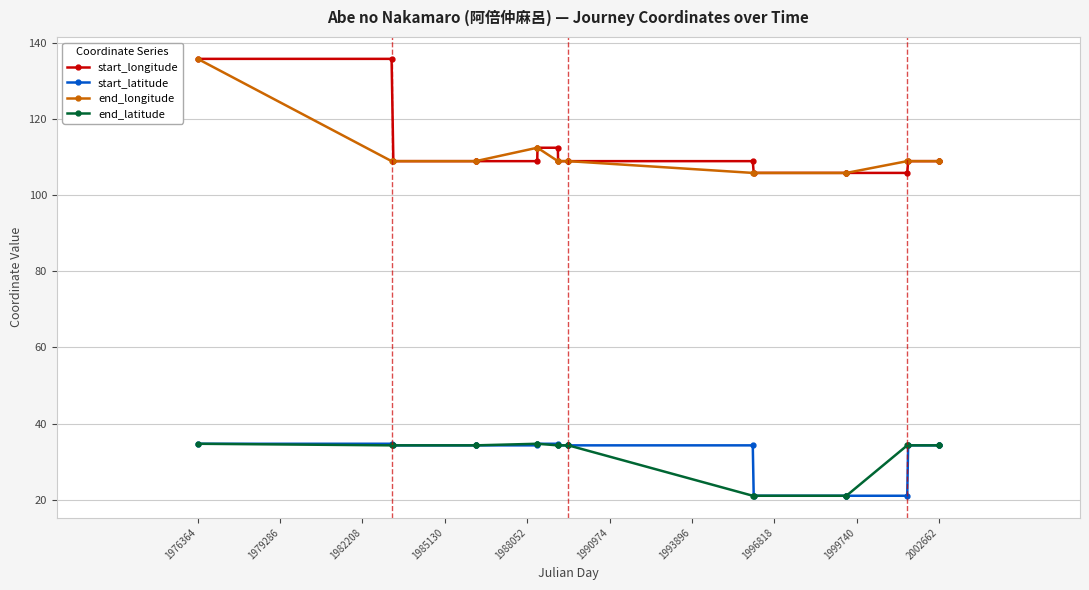

What is the maximum value shown in the chart?

135.8